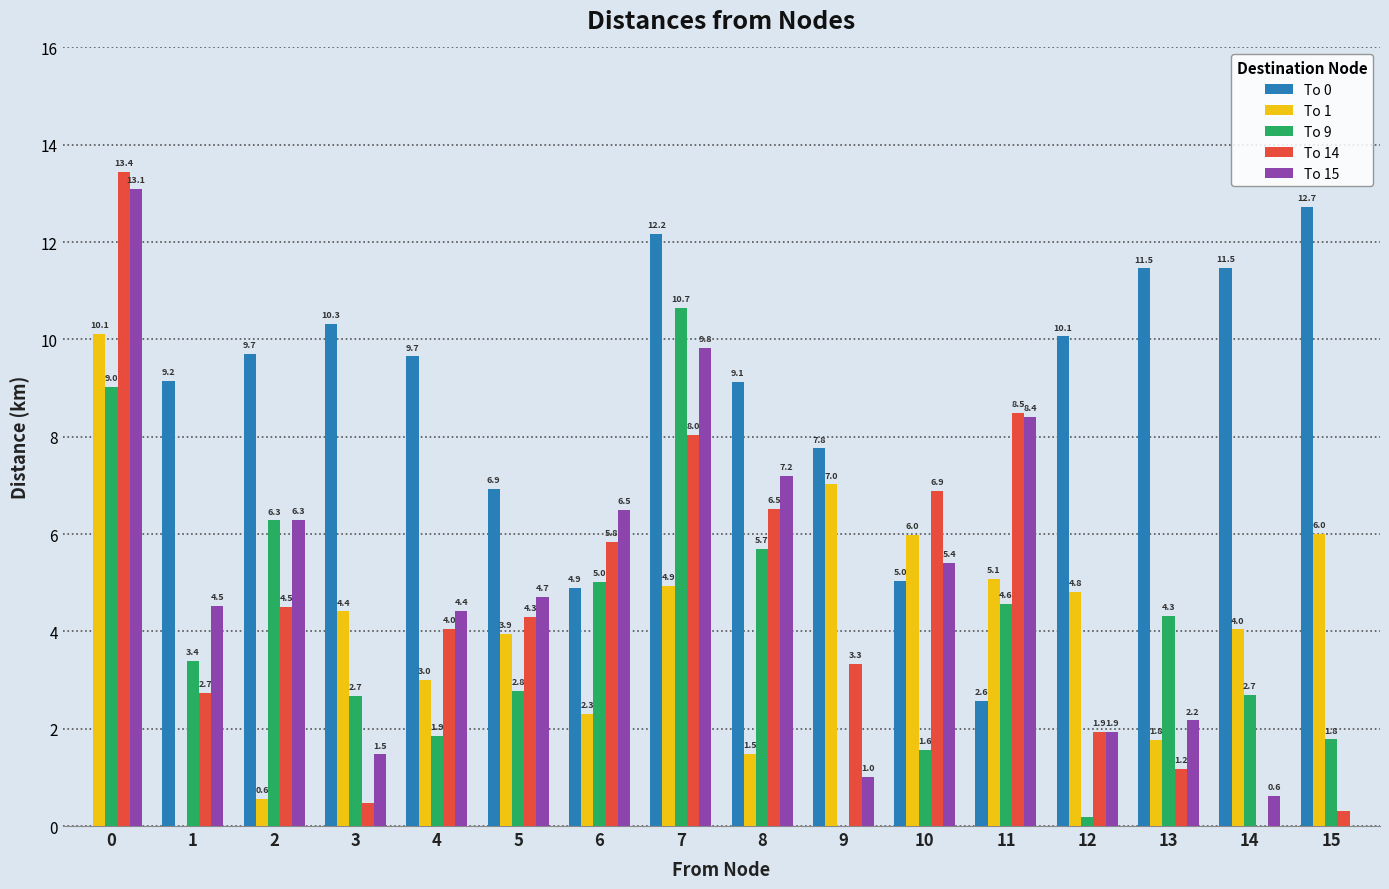

What is the average value of the To 1 series?

4.1